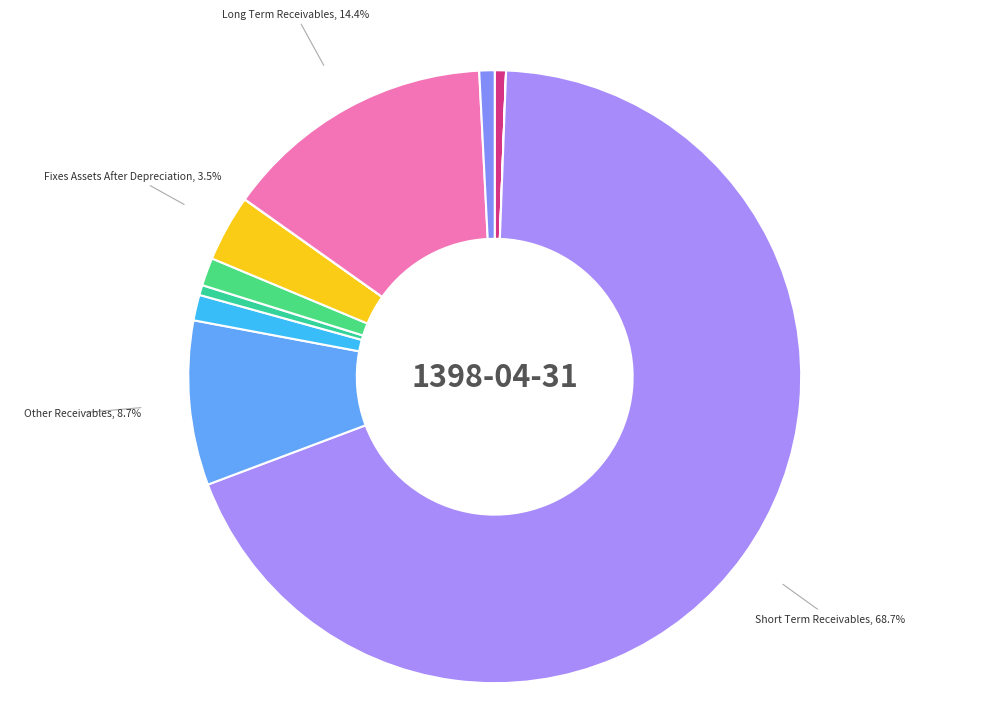

How many segments does this pie chart have?

11